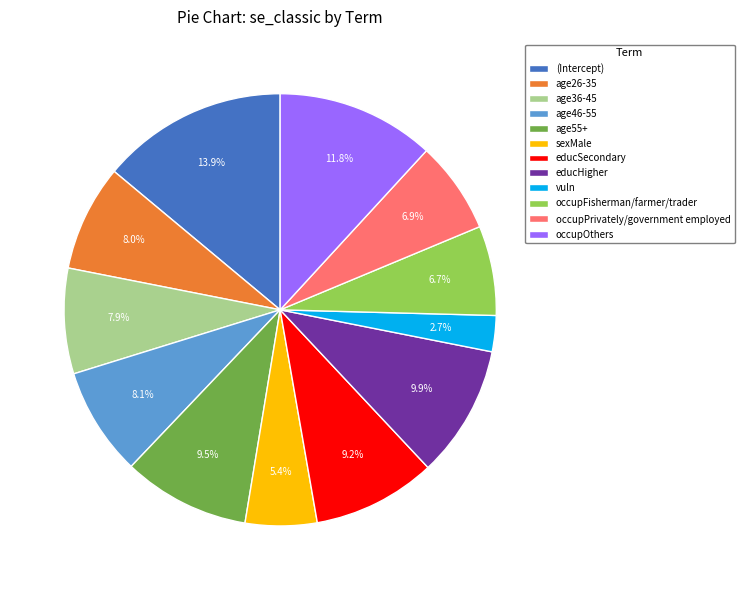

To the nearest percent, what is the combined percentage of (Intercept) and vuln?

17%